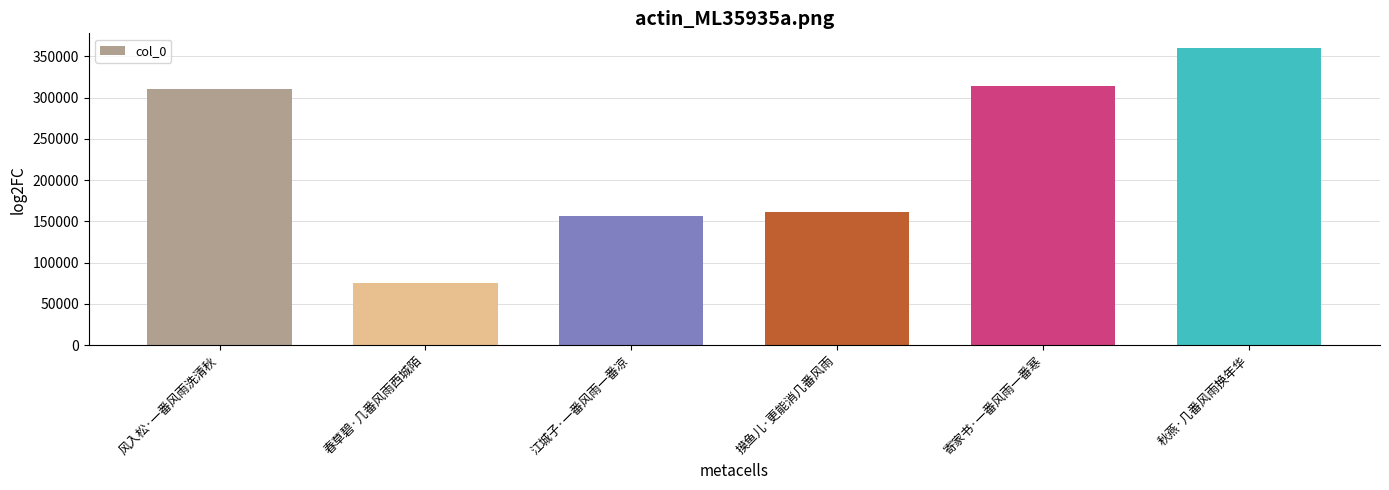

True or false: the data shows 161675 at 摸鱼儿·更能消几番风雨.

True